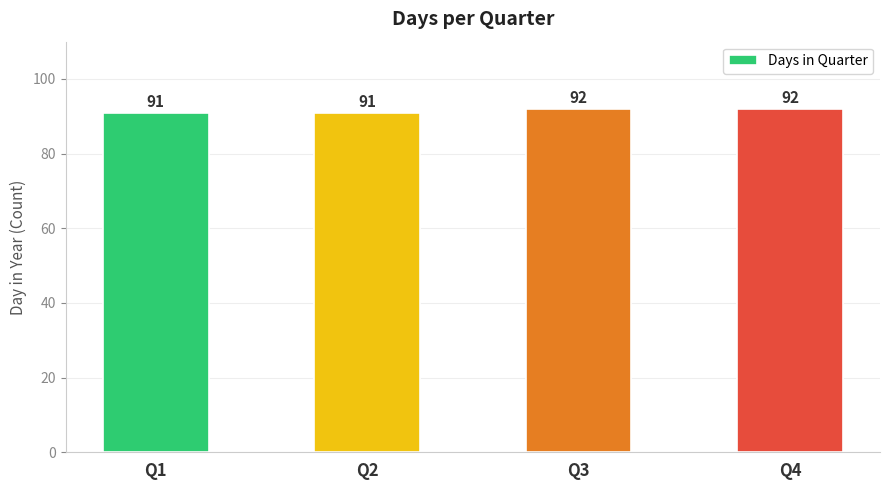

How many values are between 91 and 92?

4